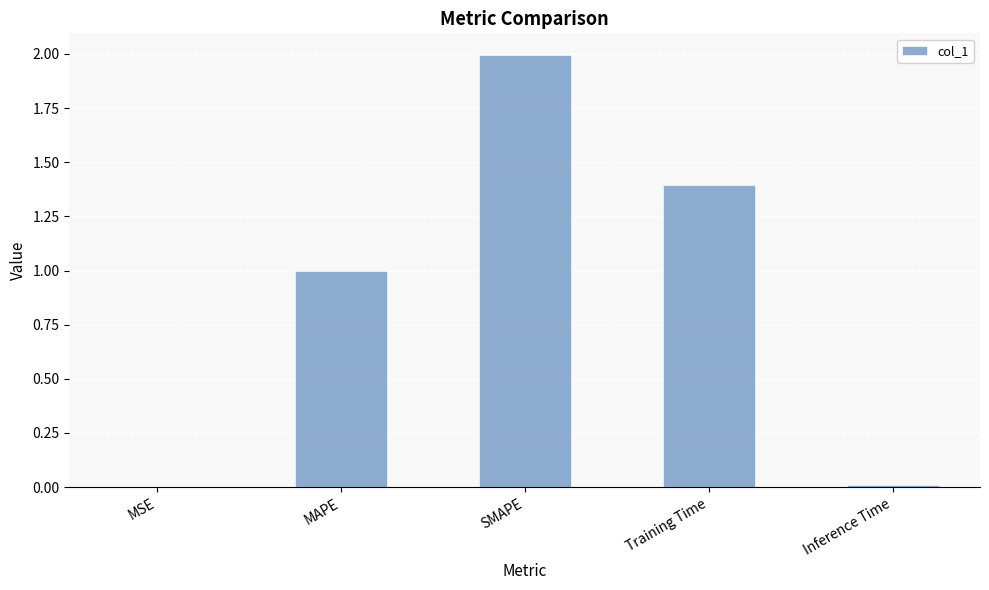

What is the maximum value shown in the chart?

2.0